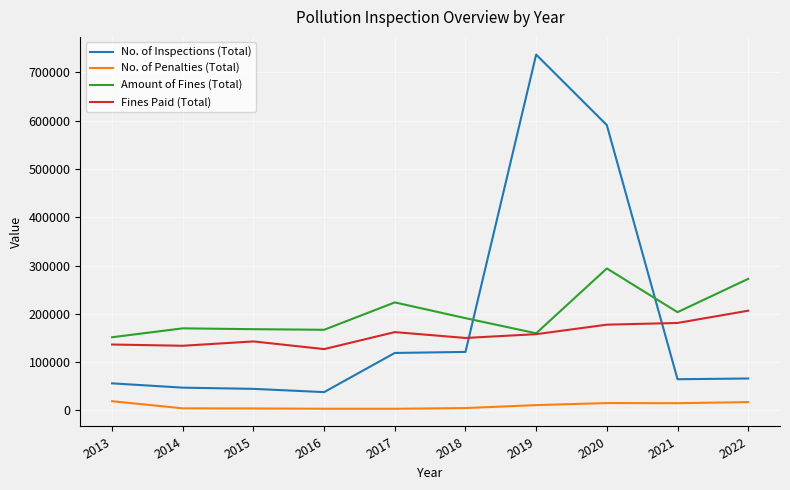

How many series are shown in this chart?

4